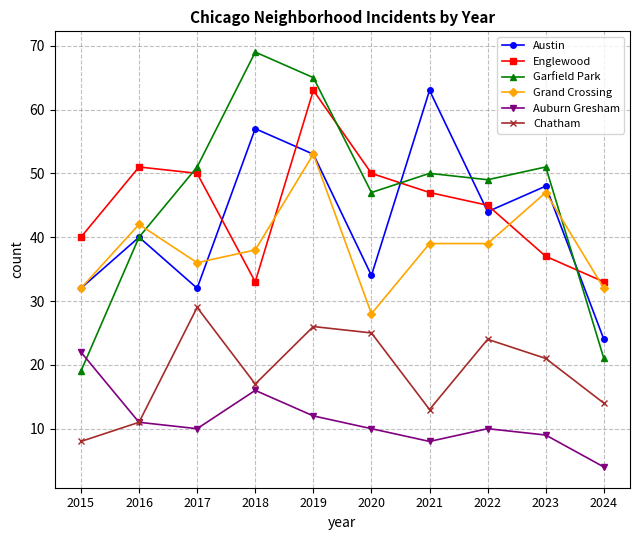

True or false: Austin has more than 0 interior local peaks.

True